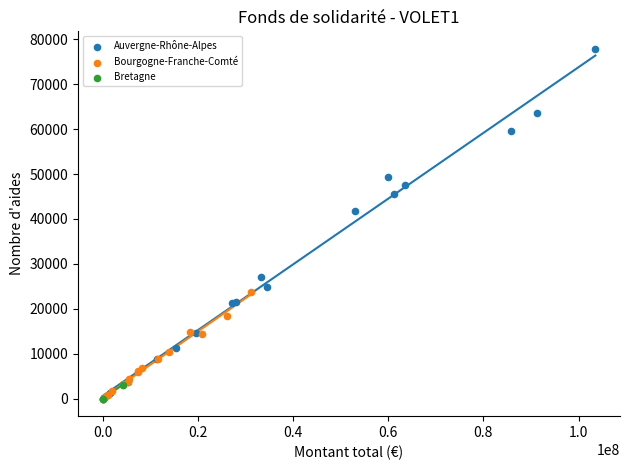

What are all the series names shown in the legend?

Auvergne-Rhône-Alpes, Bourgogne-Franche-Comté, Bretagne